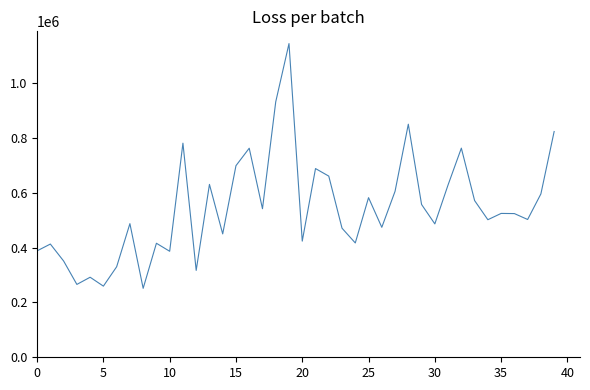

What is the maximum value shown in the chart?

1144753.5